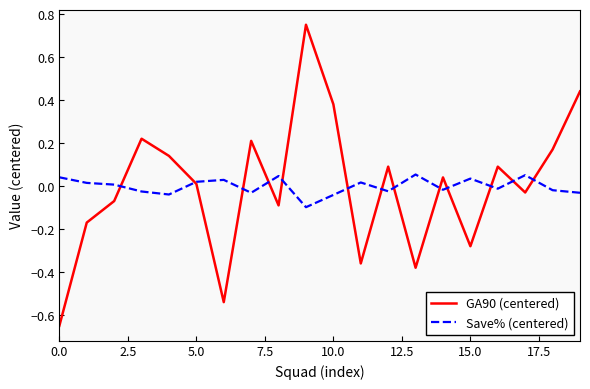

List the series in order of their peak value, highest first.

GA90 (centered), Save% (centered)